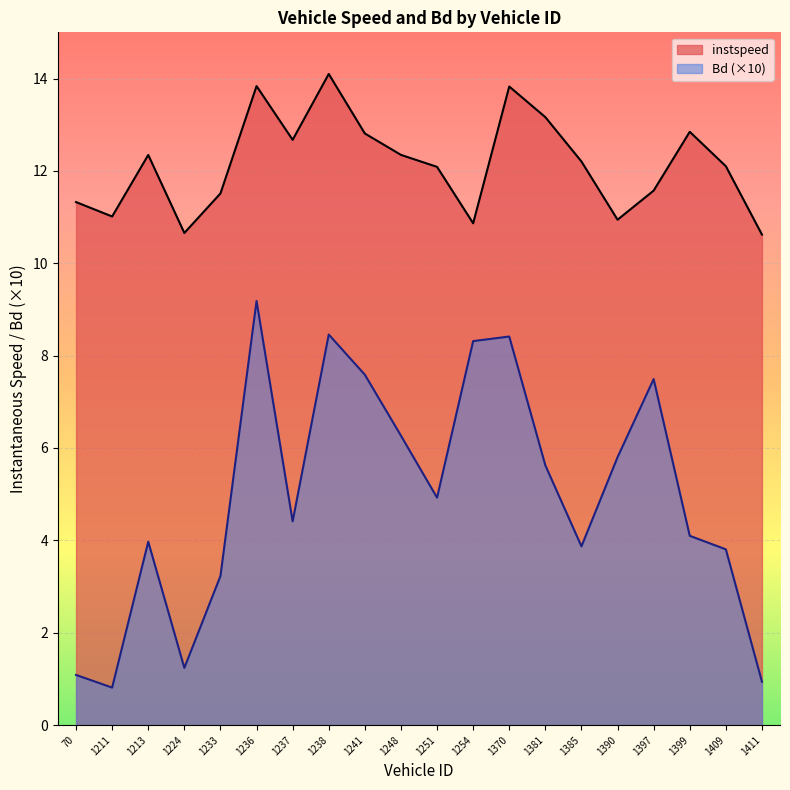

Which has a higher value, 1233 or 1224?

1233